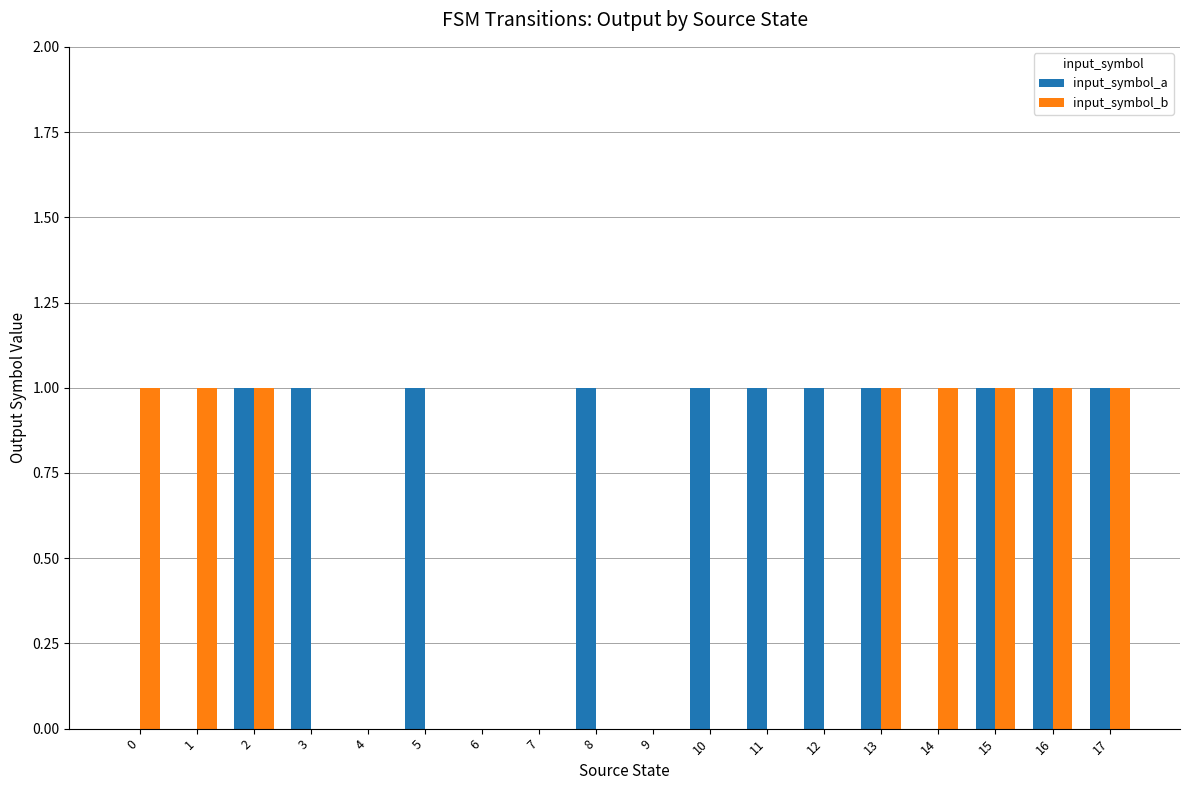

Which series has the largest total across all categories?

input_symbol_a